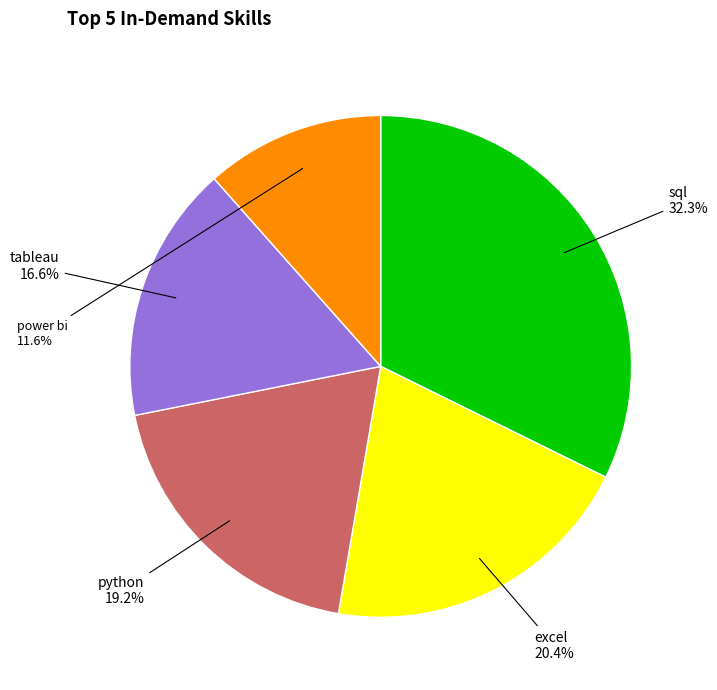

Count the number of slices in the pie.

5